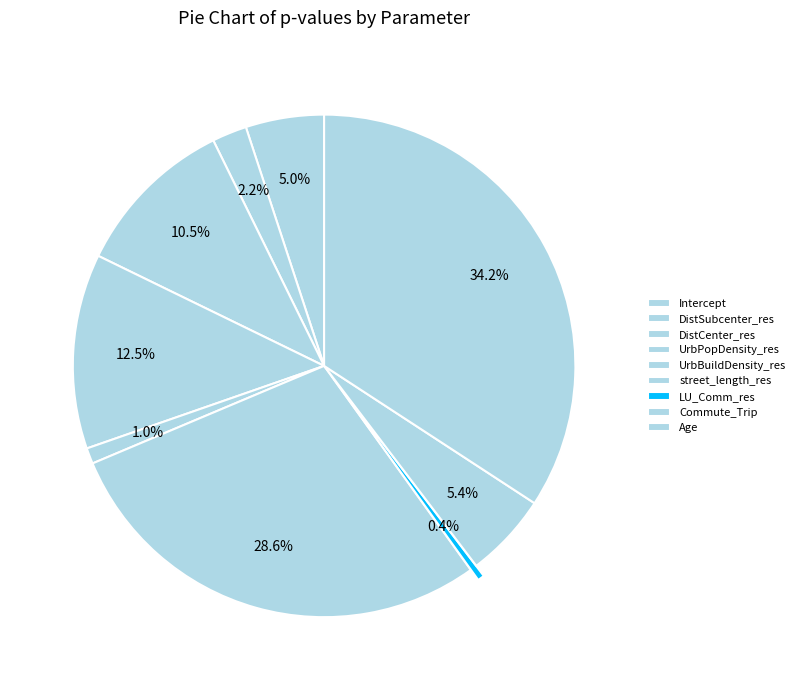

To the nearest percent, what is the combined percentage of DistCenter_res and Commute_Trip?

16%